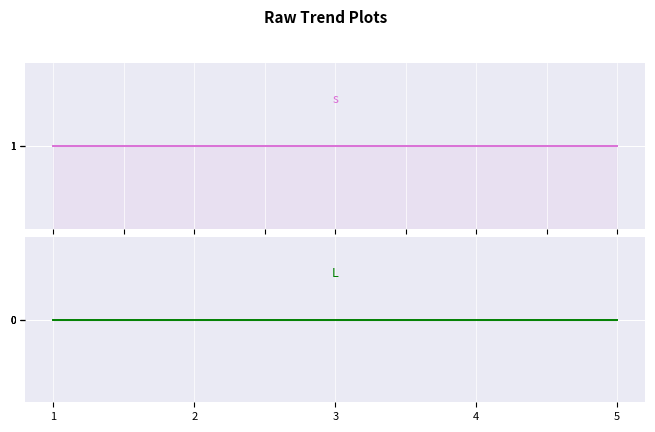

Reading left to right, list all the values displayed in this chart.

s: 1=1	2=1	3=1	4=1	5=1
L: 1=0	2=0	3=0	4=0	5=0